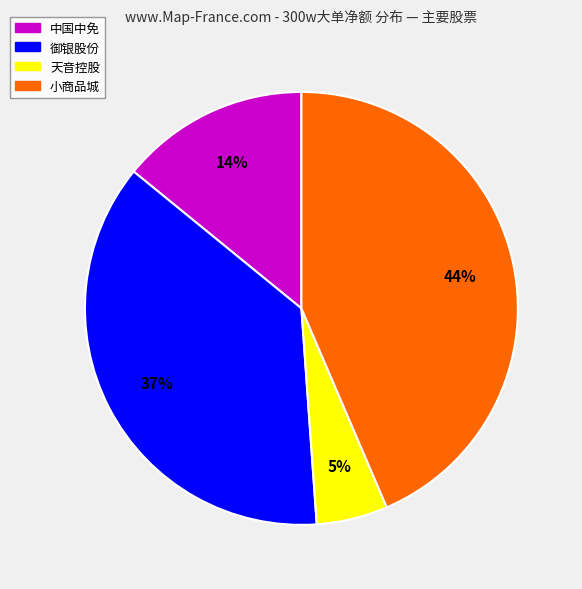

To the nearest percent, what is the average slice percentage?

25%